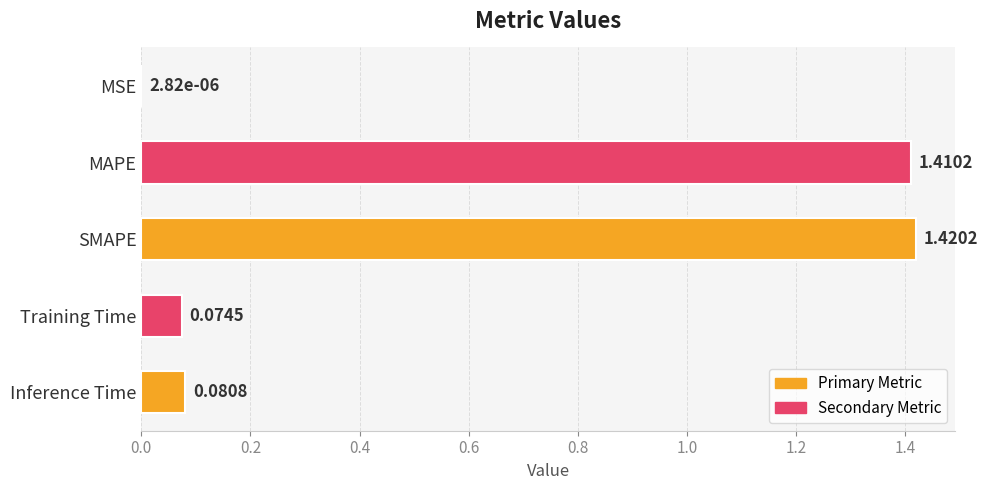

Which label corresponds to the largest value in the chart?

SMAPE